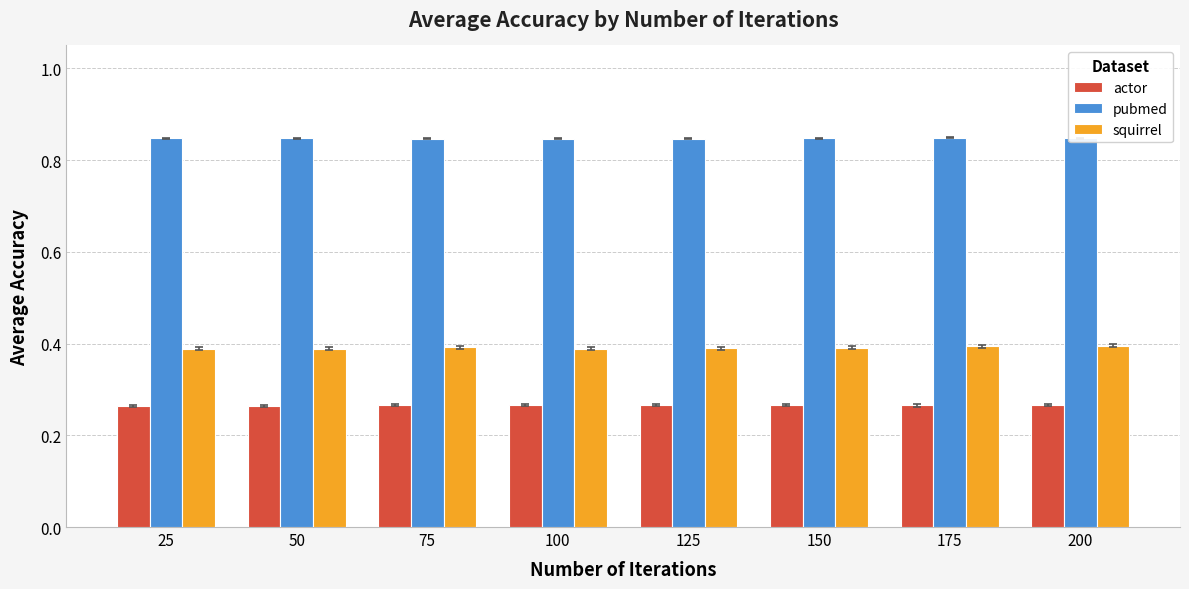

The pubmed series shows 1.2 at 125. True or false?

False